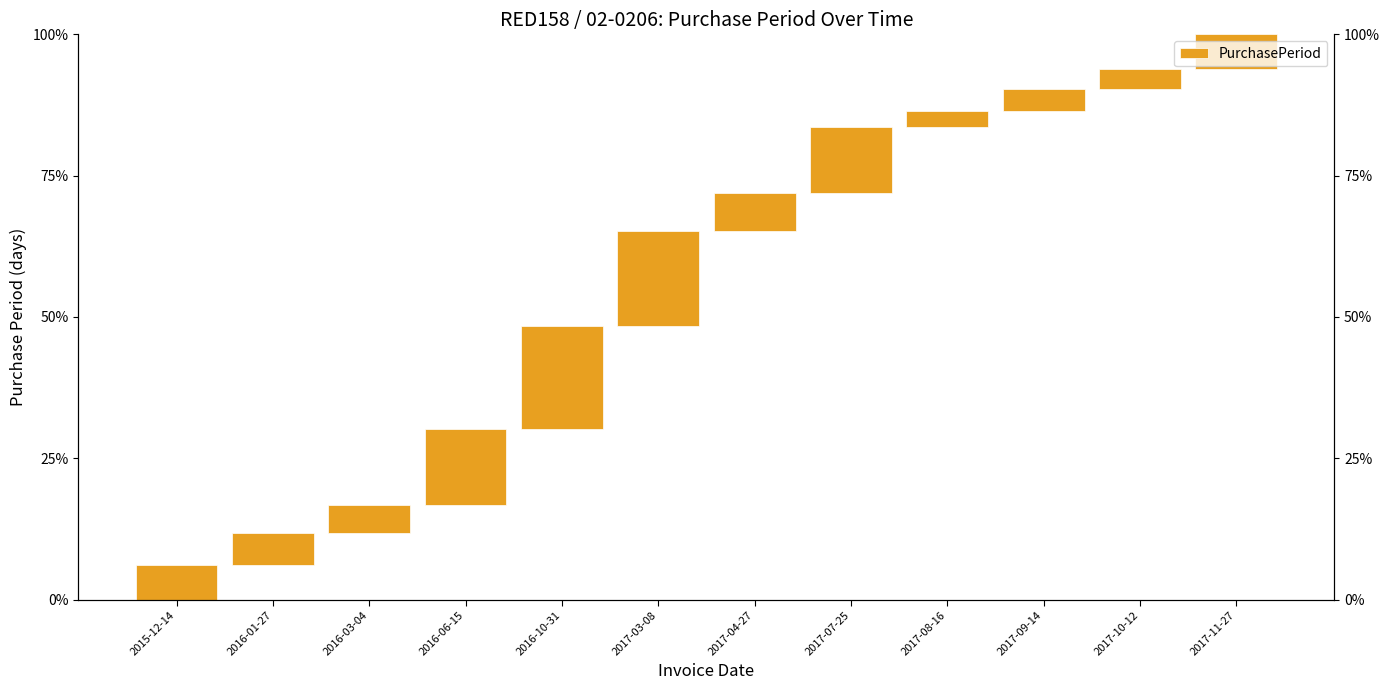

Which label corresponds to the smallest value in the chart?

2017-08-16